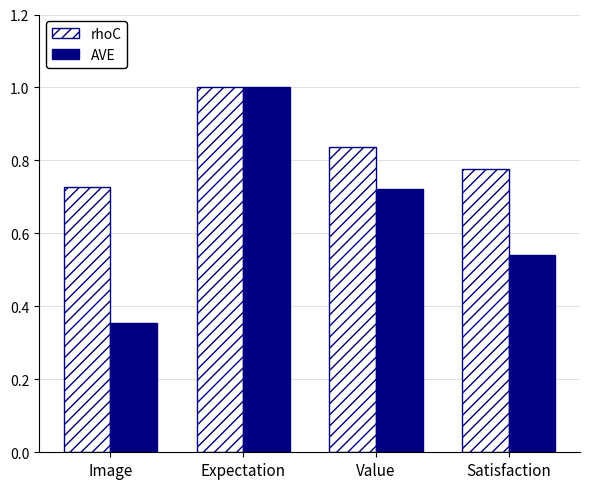

Rank the categories by AVE value from highest to lowest.

Expectation, Value, Satisfaction, Image